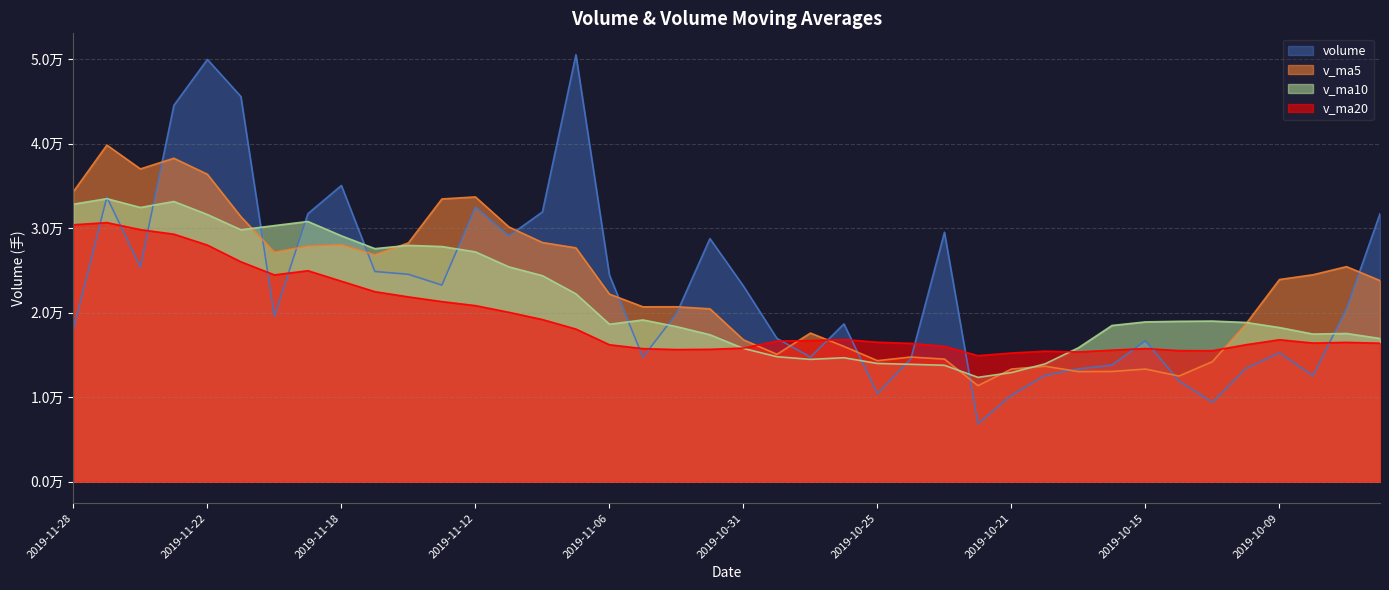

What is the label of the 15th point from the left?

2019-11-08